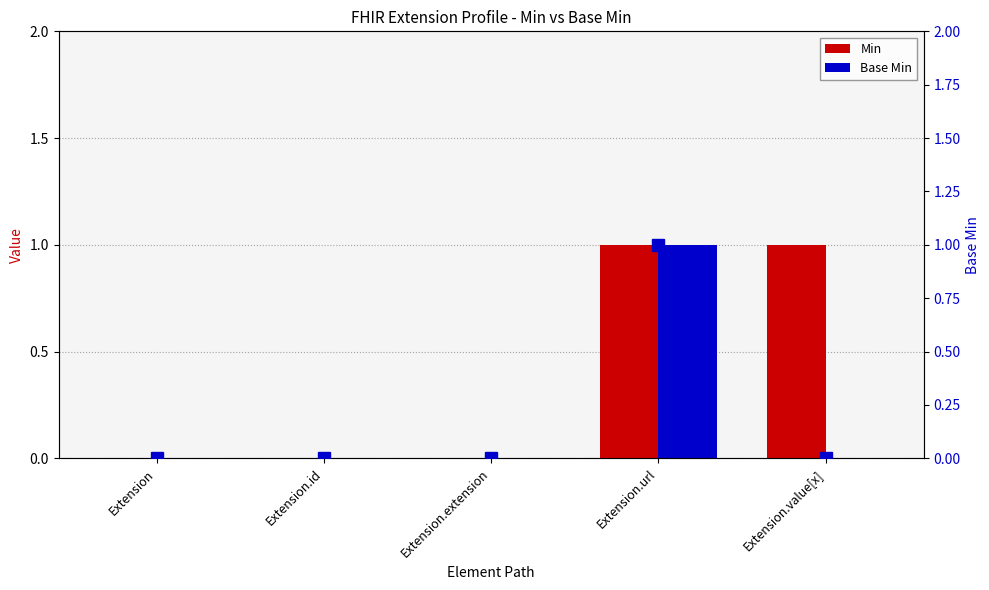

What is the difference between the maximum and minimum values in the Base Min series?

1